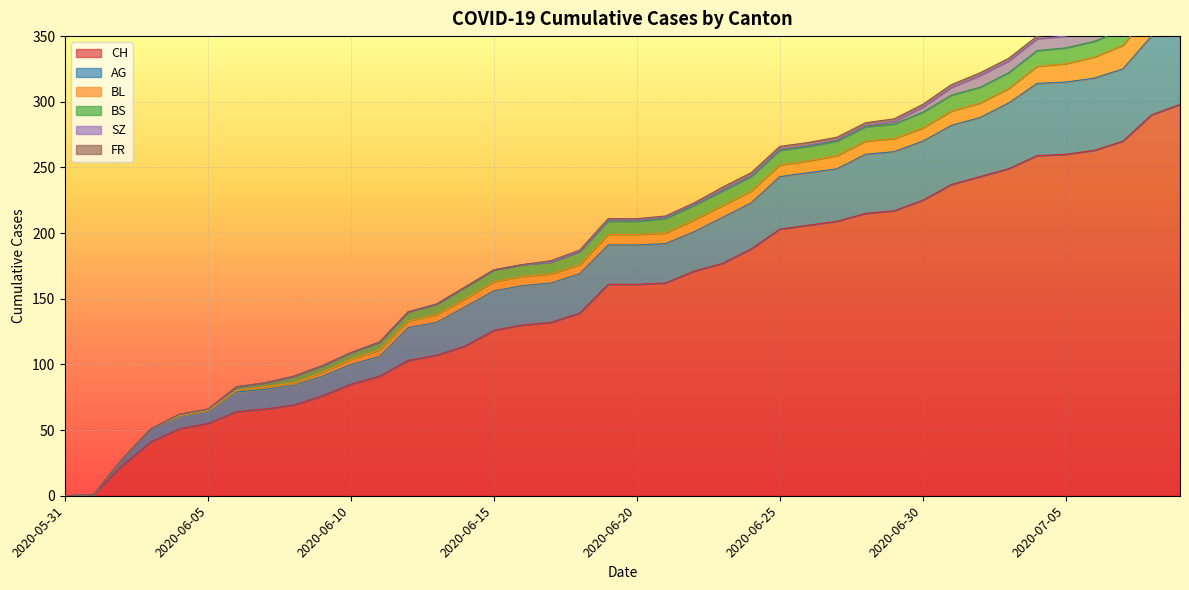

Reading left to right, extract all data points from this chart.

CH: 0	1	23	41	51	55	64	66	69	76	85	91	103	107	114	126	130	132	139	161	161	162	171	177	188	203	206	209	215	217	225	237	243	249	259	260	263	270	290	298
AG: 0	0	5	10	10	10	15	15	15	15	15	15	25	25	30	30	30	30	30	30	30	30	30	35	35	40	40	40	45	45	45	45	45	50	55	55	55	55	60	65
BL: 0	0	0	0	0	0	1	2	2	3	4	5	5	6	6	7	7	7	7	8	8	8	9	9	9	9	9	10	10	10	10	11	11	11	13	14	16	18	19	20
BS: 0	0	0	0	1	1	3	3	5	5	5	6	7	8	9	9	9	9	10	10	10	11	11	11	11	11	11	11	11	11	12	12	12	12	12	12	12	12	12	12
SZ: 0	0	0	0	0	0	0	0	0	0	0	0	0	0	0	0	0	0	0	1	1	1	1	1	1	1	1	1	1	2	4	6	9	9	9	9	9	9	17	17
FR: 0	0	0	0	0	0	0	0	0	0	0	0	0	0	0	0	0	1	1	1	1	1	1	2	2	2	2	2	2	2	2	2	2	2	2	2	2	2	2	2